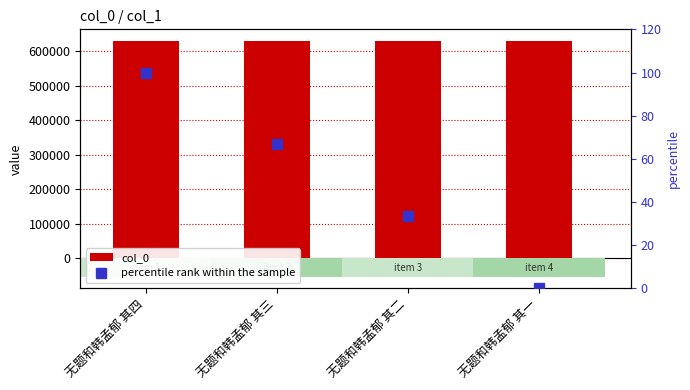

At which label does col_0 first exceed 629031?

无题和韩孟郁 其四